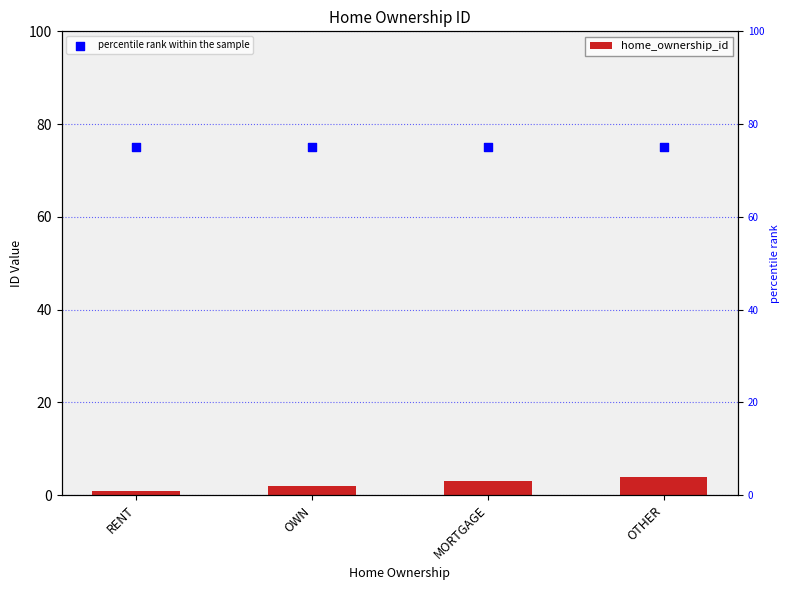

Which series reaches the minimum Y coordinate?

home_ownership_id